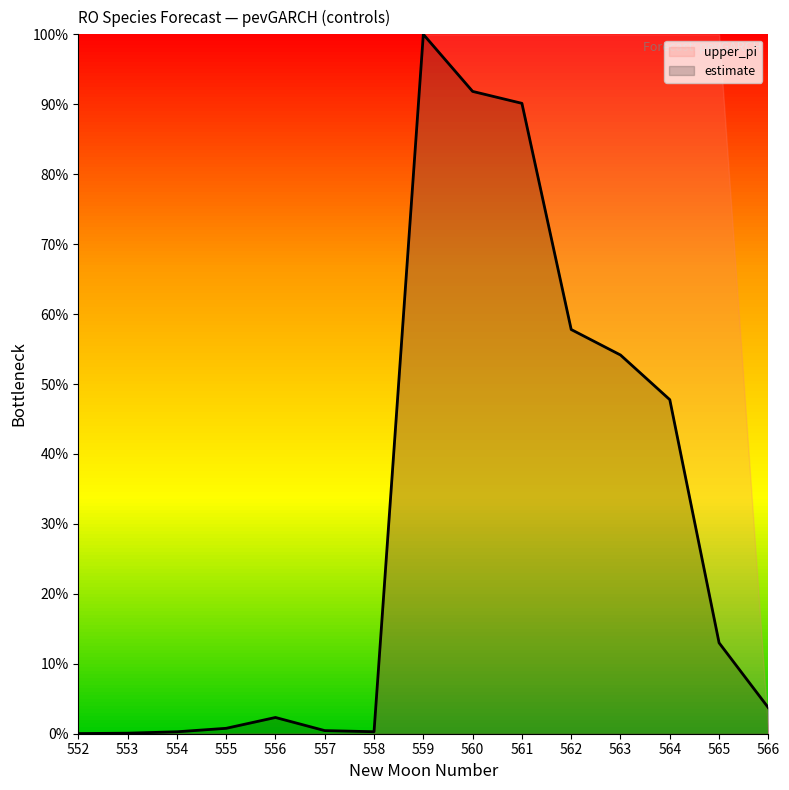

The chart shows a value of 0.0 at 553. True or false?

True